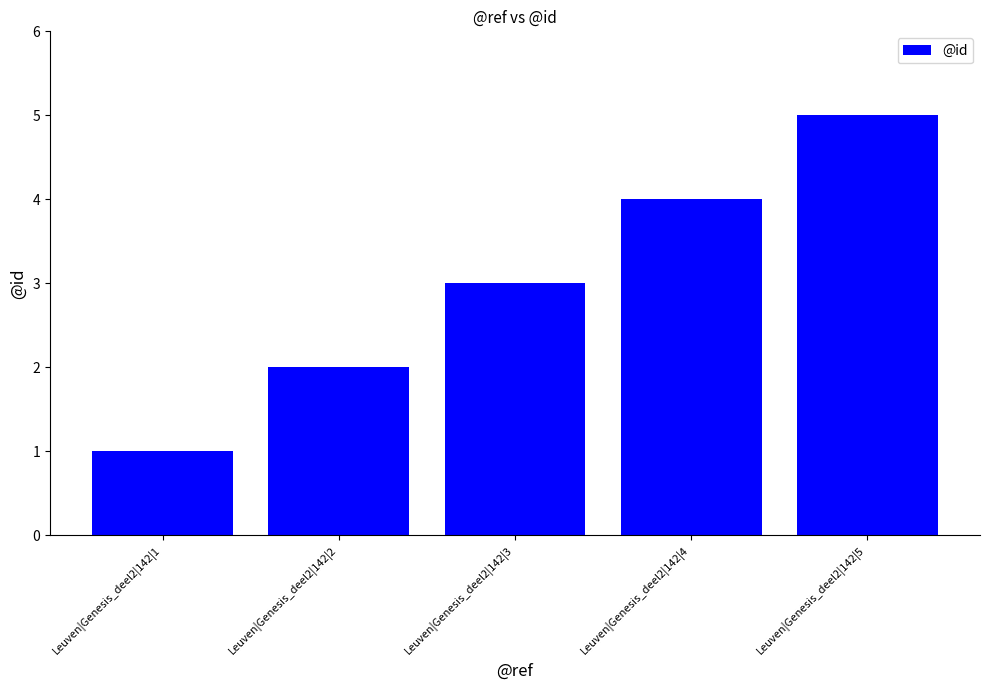

What is the change in value from Leuven|Genesis_deel2|142|1 to Leuven|Genesis_deel2|142|5?

+4